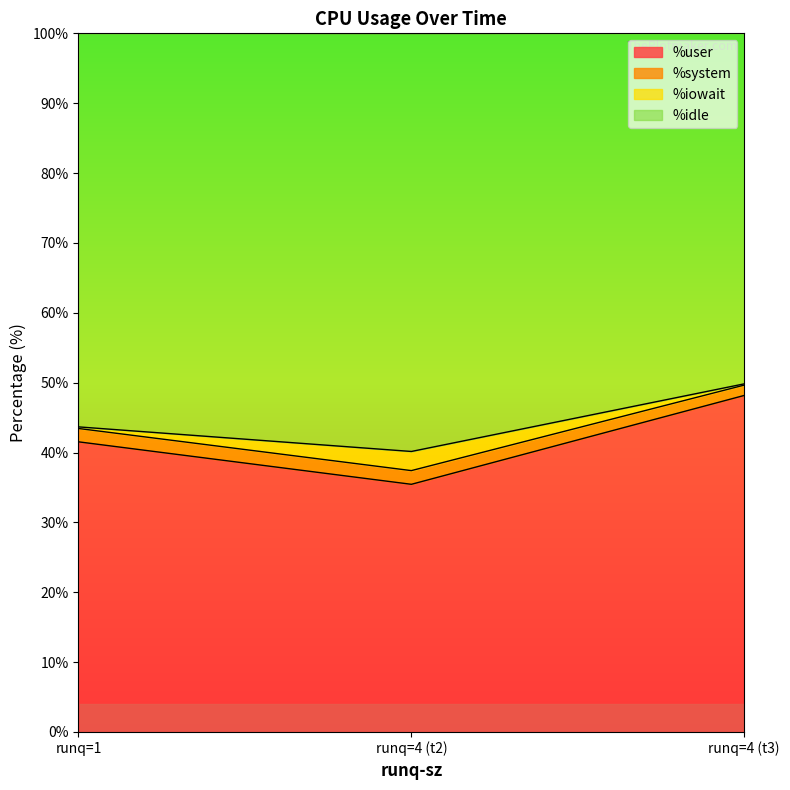

What is the difference between the second highest and minimum values in the %user series?

6.1